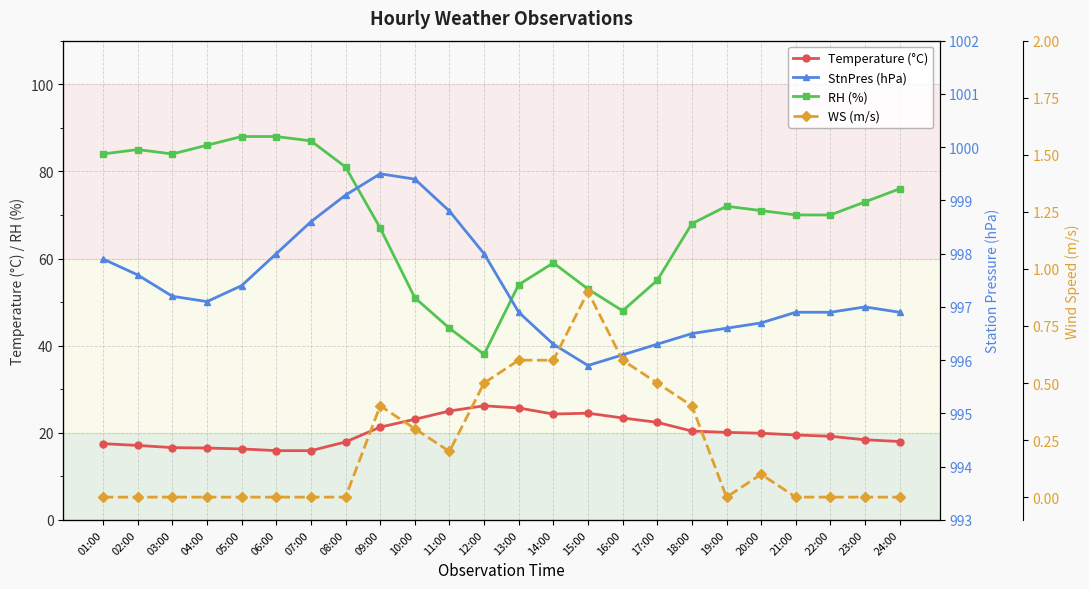

Is the value of StnPres (hPa) at 04:00 greater than the value of RH (%) at 05:00?

Yes